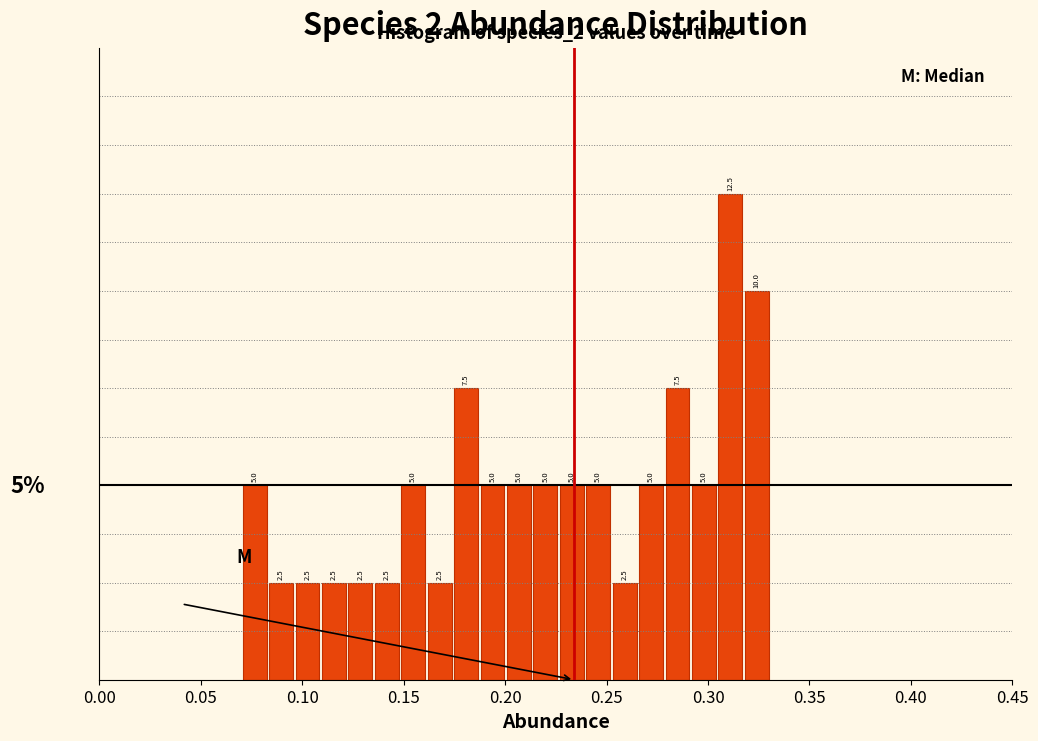

Around what value on the x-axis is the tallest bar? Give the approximate position of its centre, as read against the axis.

0.310